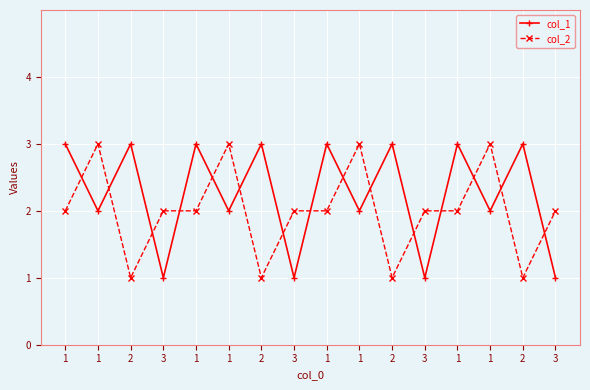

Does the chart have visible grid lines?

Yes